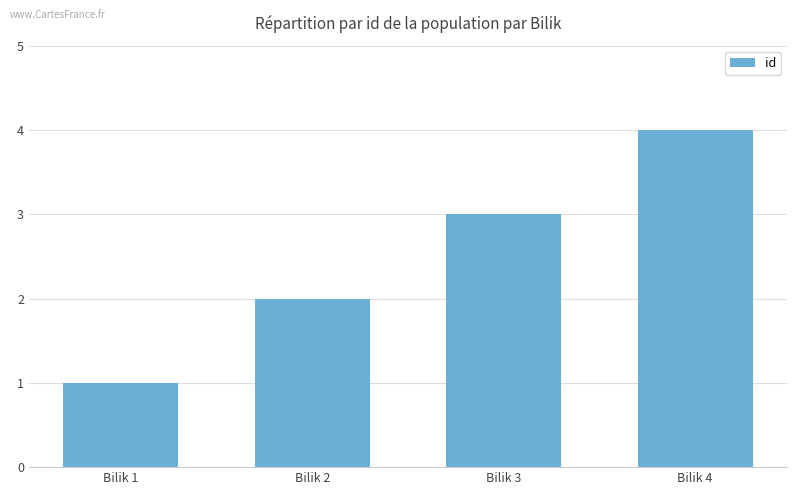

What is the greatest value displayed?

4